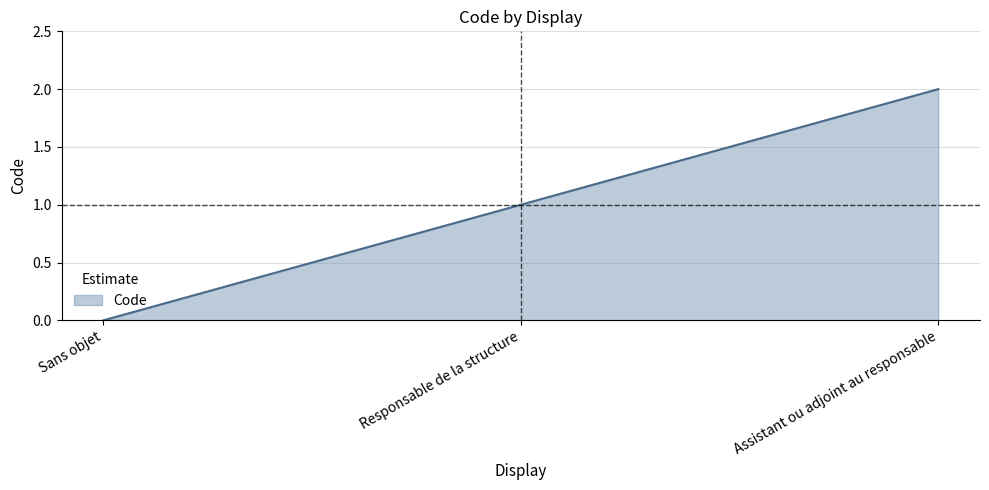

Reading left to right, transcribe all the data shown in this chart.

Sans objet=0	Responsable de la structure=1	Assistant ou adjoint au responsable=2